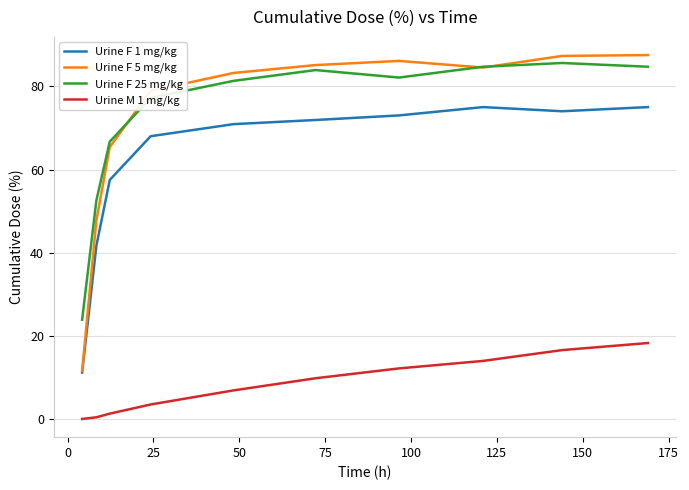

What is the maximum value shown in the chart?

87.5